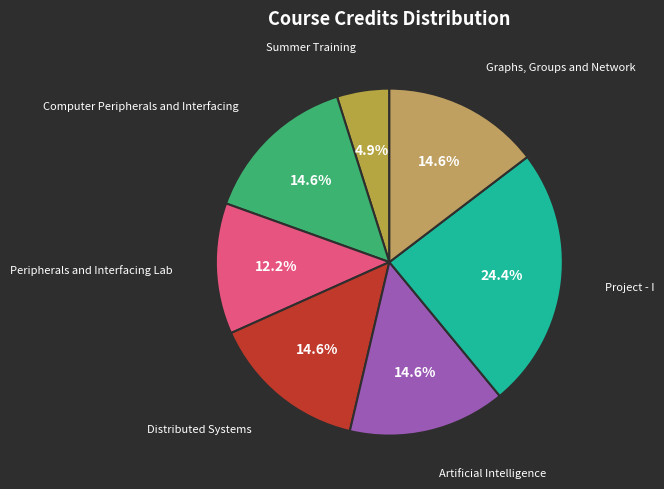

Between Distributed Systems and Summer Training, which is larger?

Distributed Systems